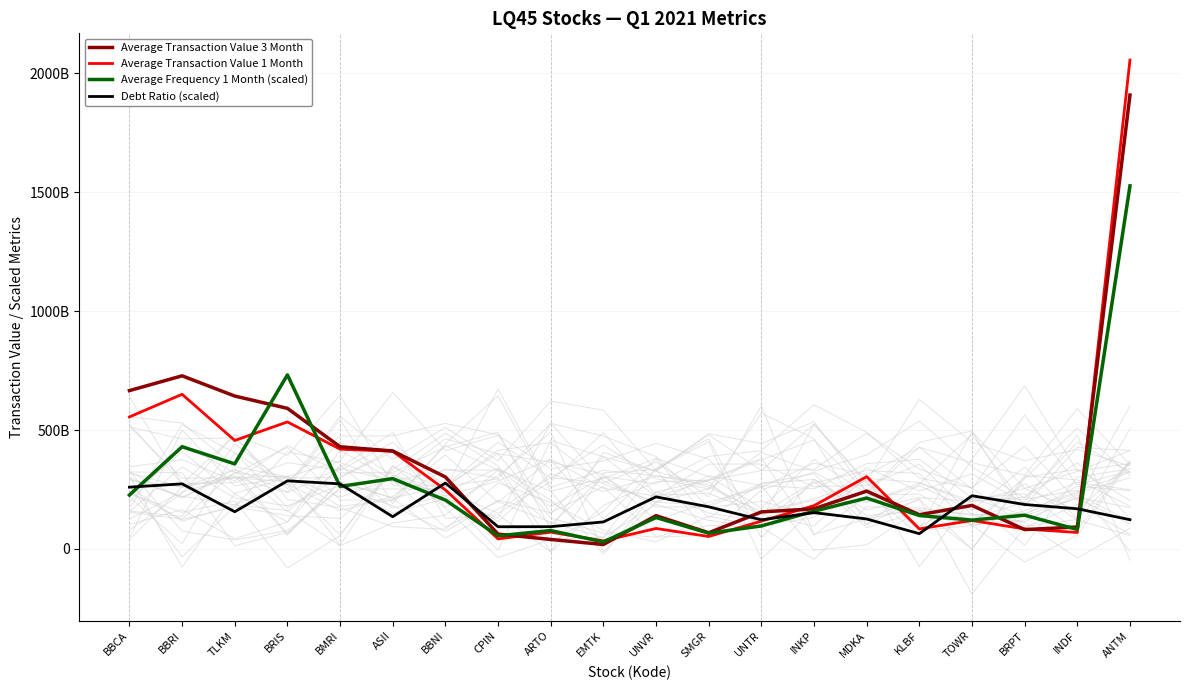

The value of Average Transaction Value 3 Month at MDKA is 243166918873.0. True or false?

True